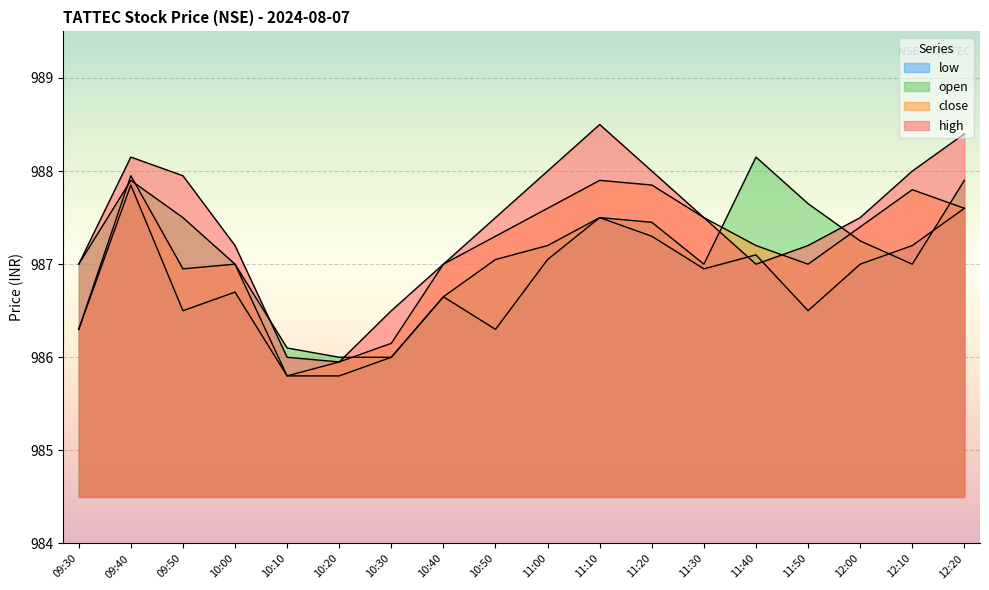

List the labels in order of high value, smallest first.

10:20, 10:10, 10:30, 09:30, 10:40, 11:40, 10:00, 11:50, 10:50, 11:30, 12:00, 09:50, 11:00, 11:20, 12:10, 09:40, 12:20, 11:10